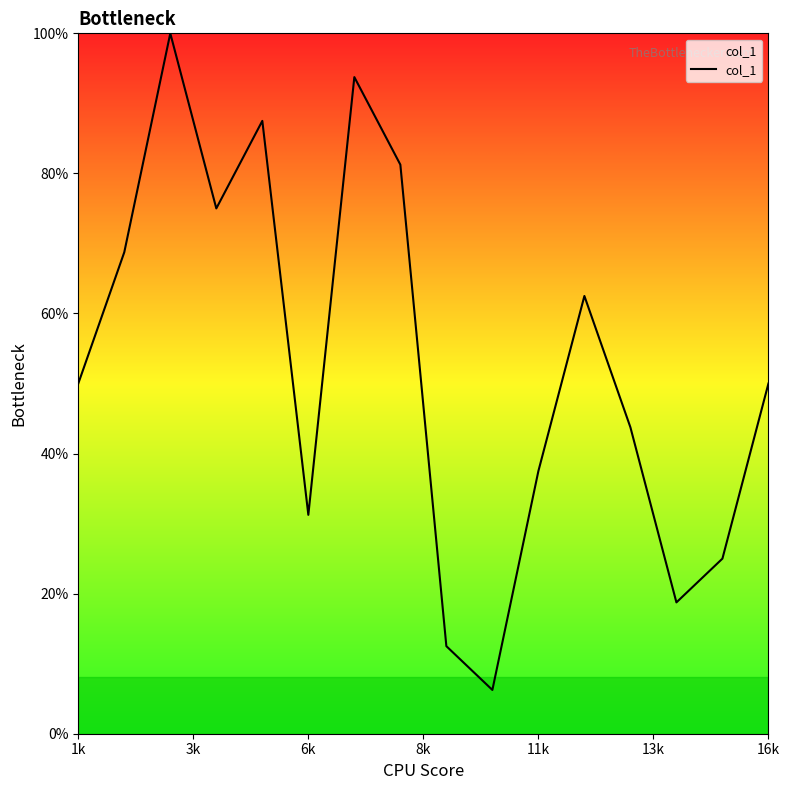

Does the chart have visible grid lines?

No